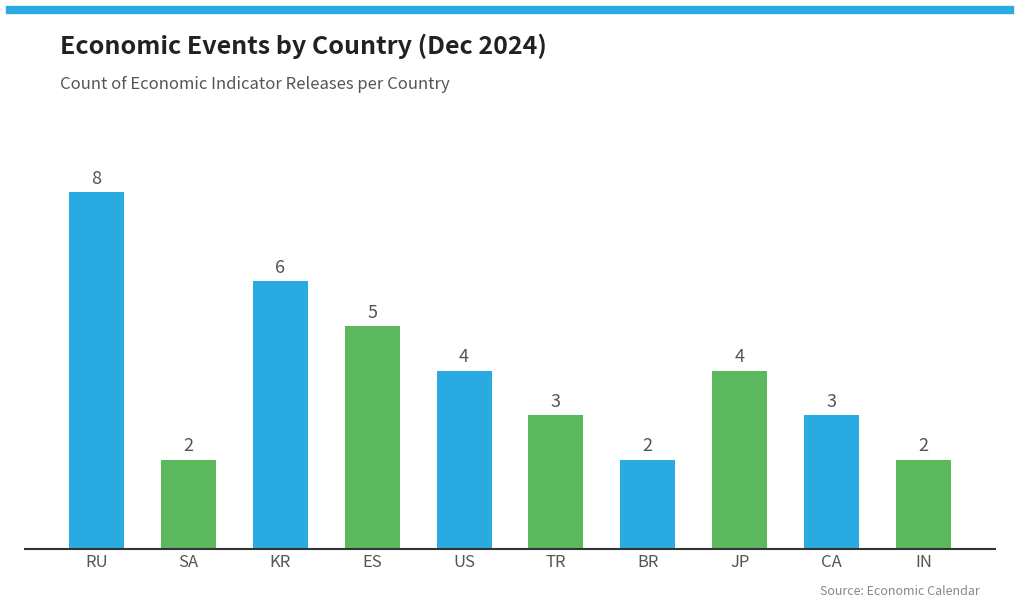

Are the bars grouped side by side (vs. stacked)?

No